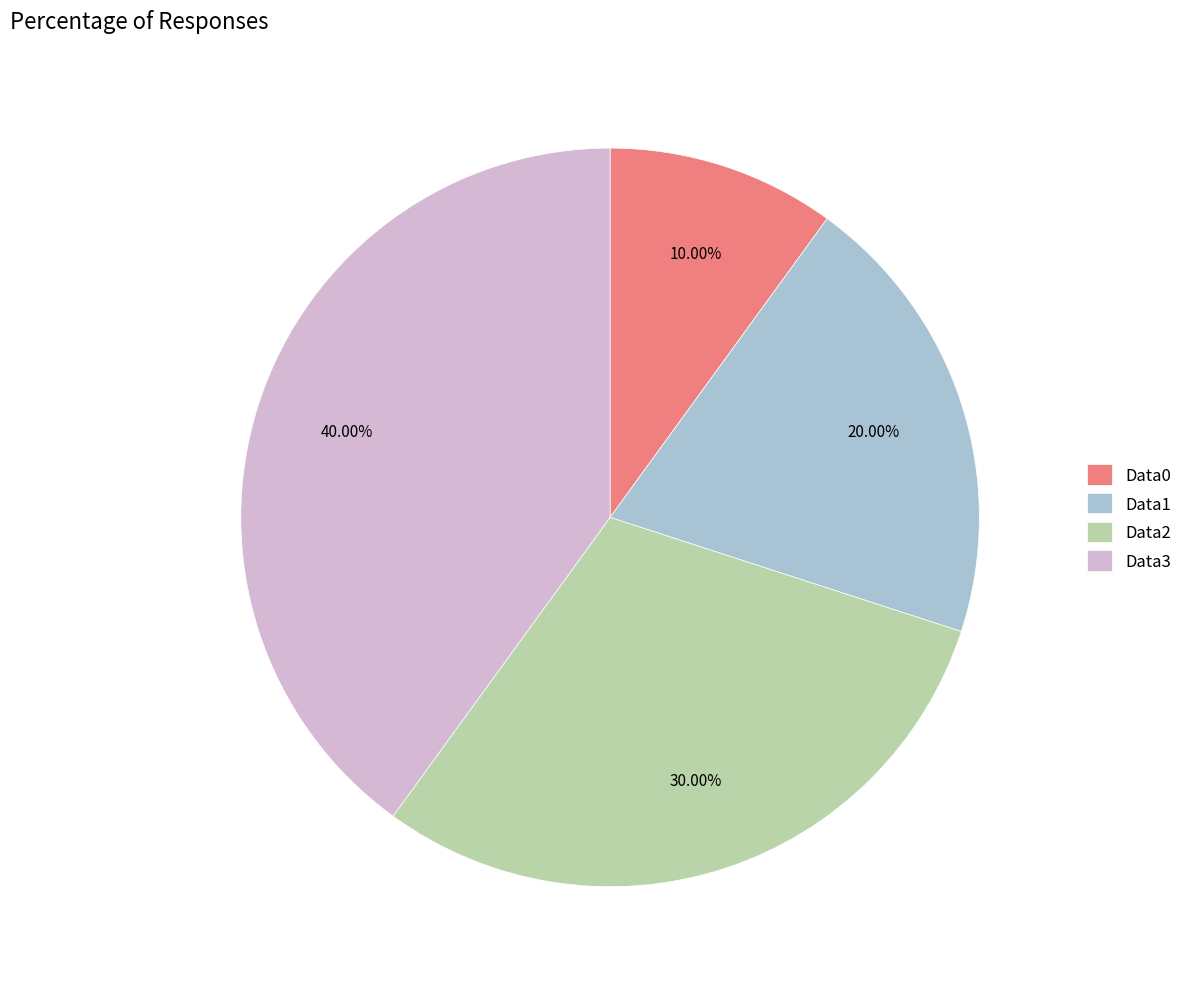

Is there any slice that represents more than half of the pie?

No